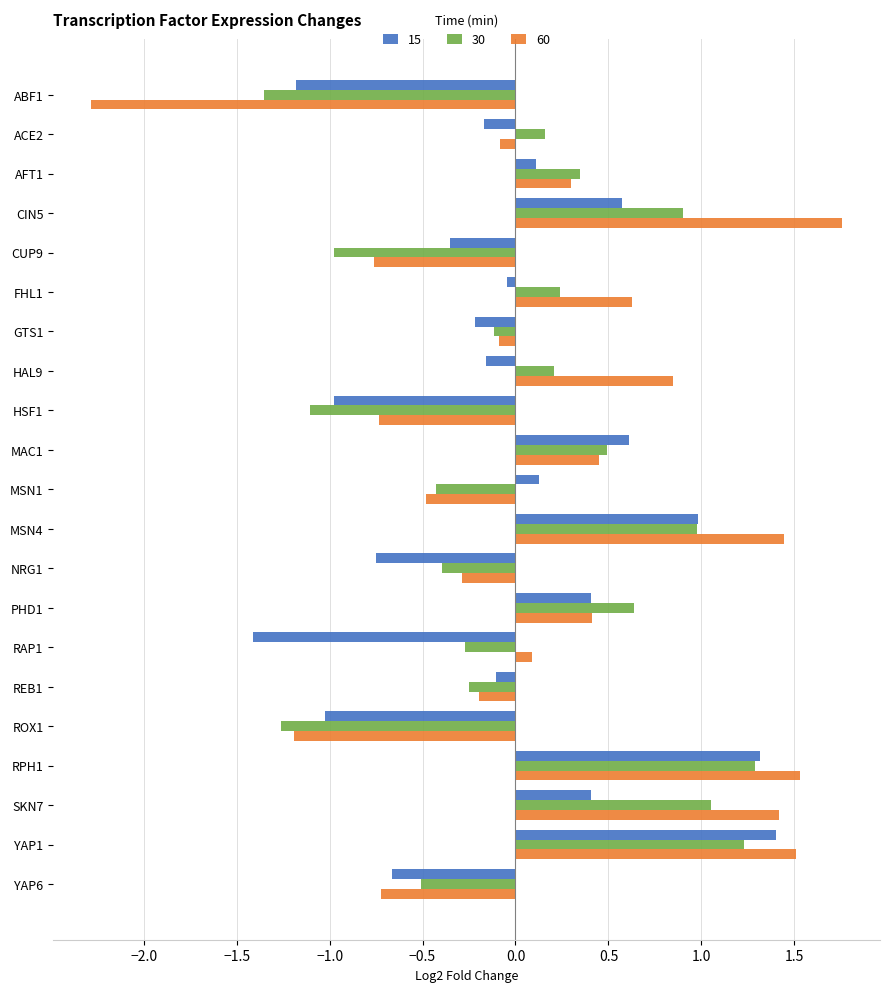

Is it true that 60 equals -0.2 at REB1?

True